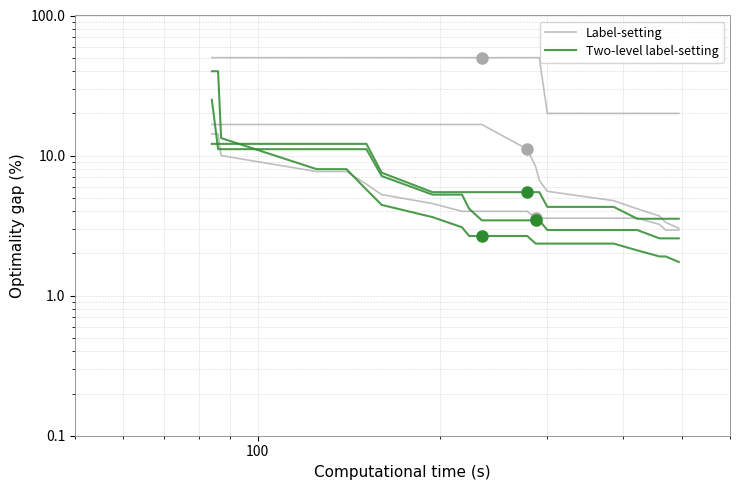

What are all the series names shown in the legend?

Label-setting, Two-level label-setting